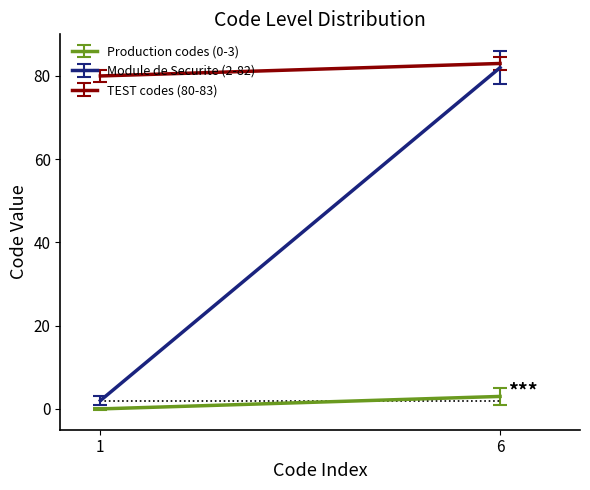

Count the number of data series in this chart.

3